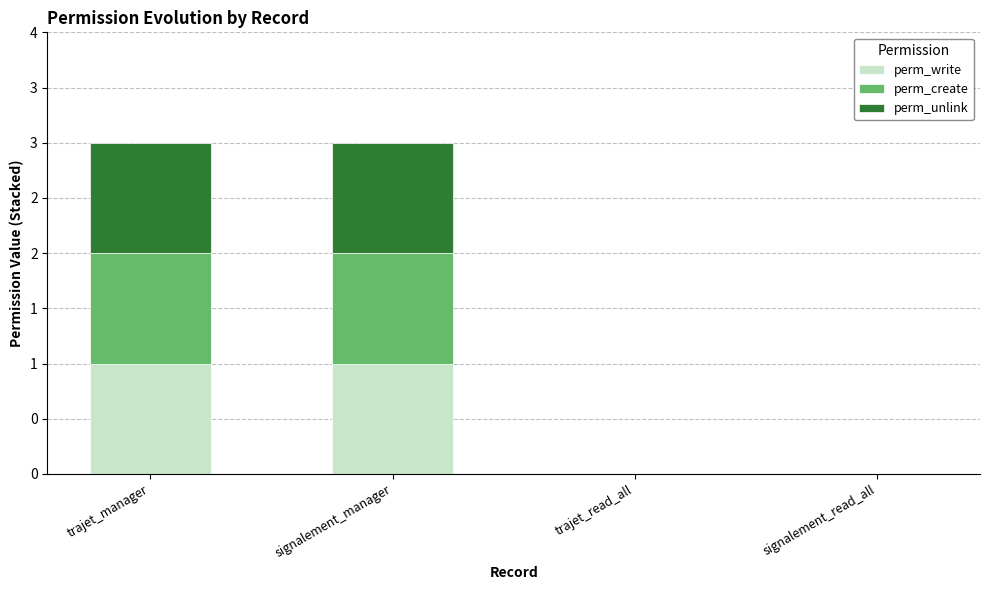

True or false: perm_create has a value of 0 at trajet_read_all.

True